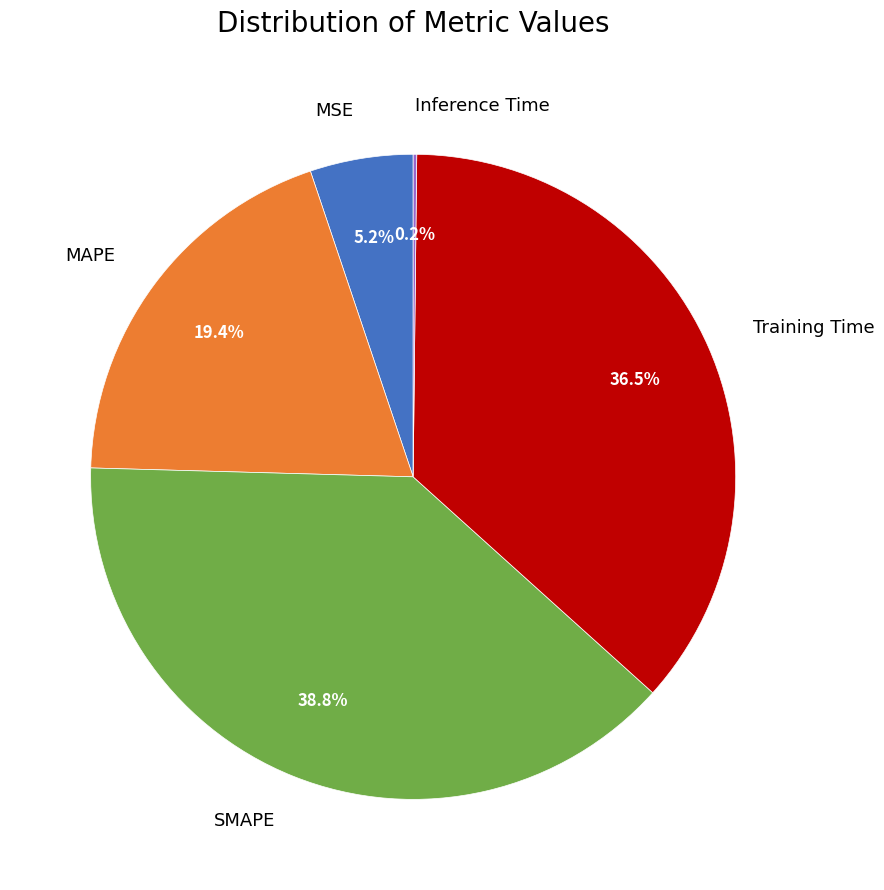

Do MSE and MAPE together represent more than half of the pie?

No